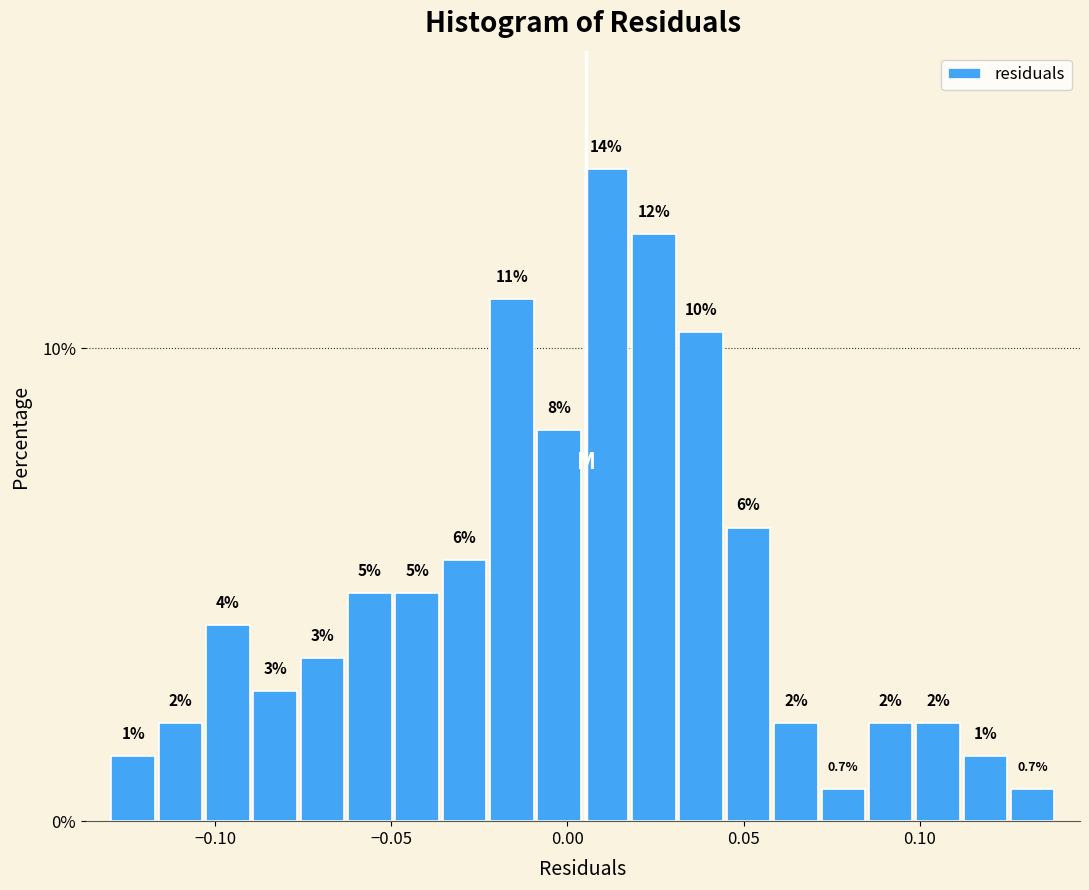

Read against the x-axis, roughly where is the centre of the tallest bar?

0.010